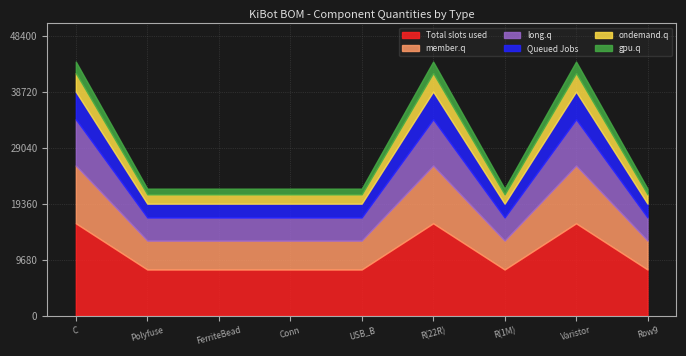

What is the minimum value for Total slots used?

8000